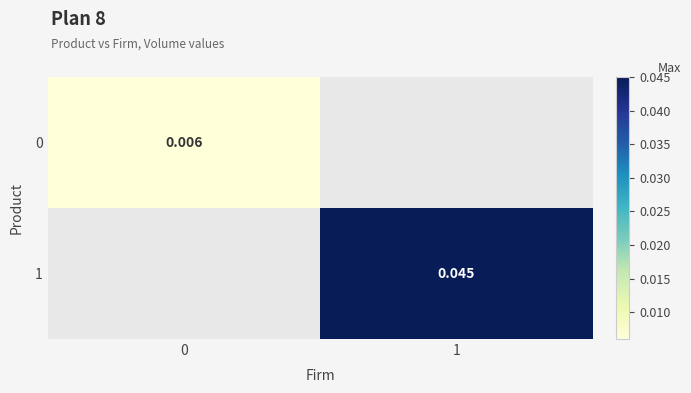

How many positive values does the 1 series have?

1